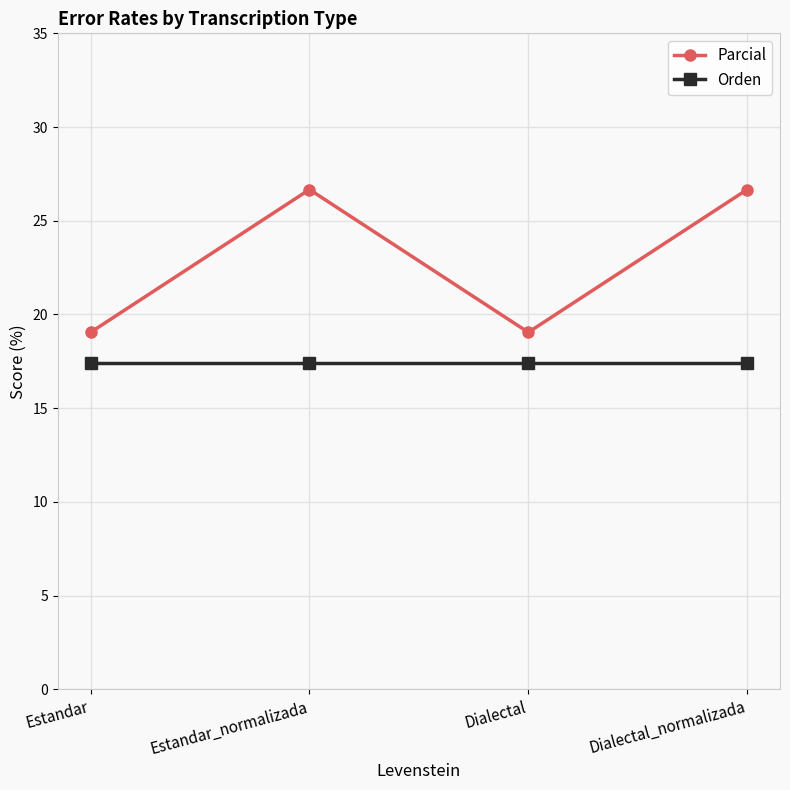

What position from the right is Dialectal?

2